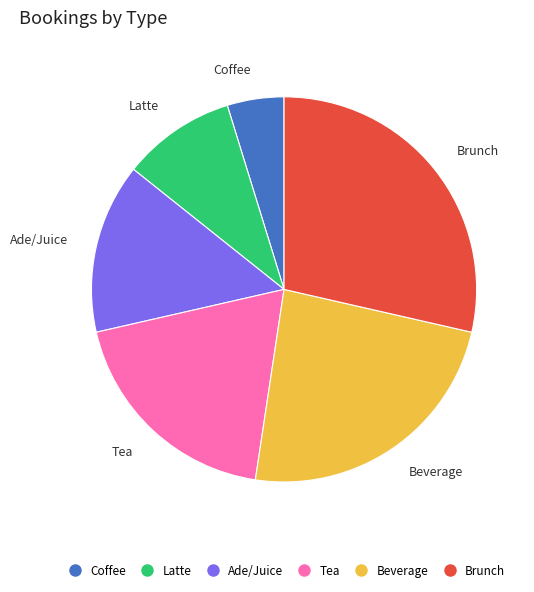

Between Ade/Juice and Beverage, which is larger?

Beverage